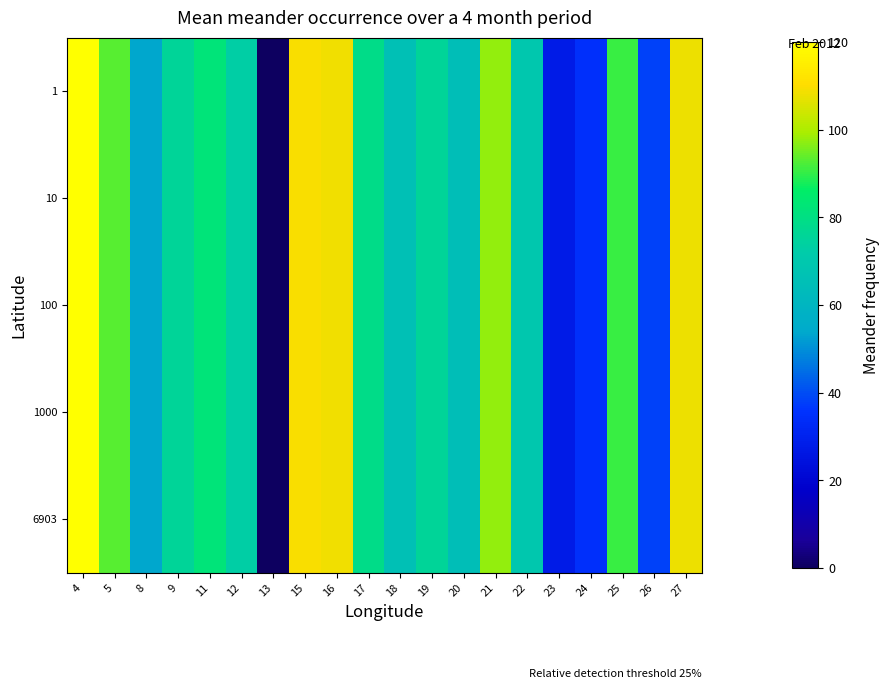

What is the total value across all series at 22?

347.4